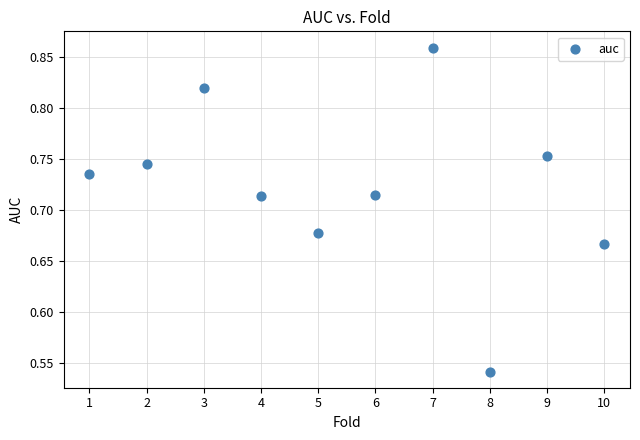

What is the range of X values (max minus min)?

9.0